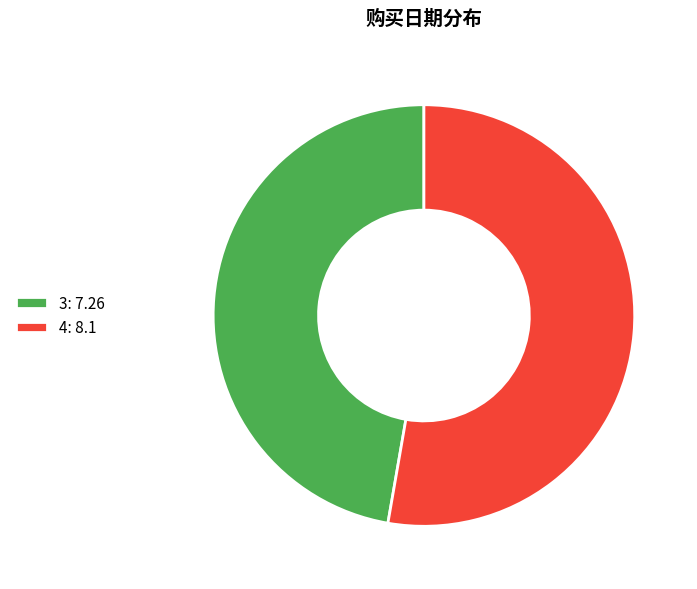

Which category accounts for the majority?

4